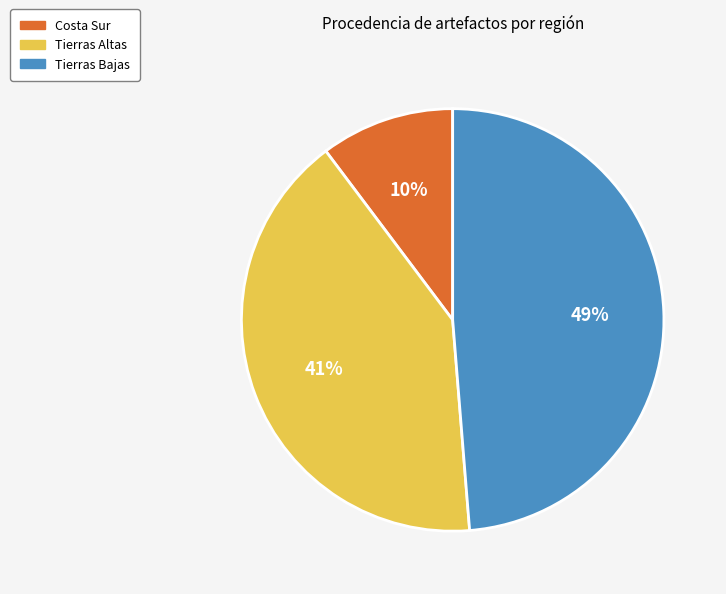

How many segments does this pie chart have?

3